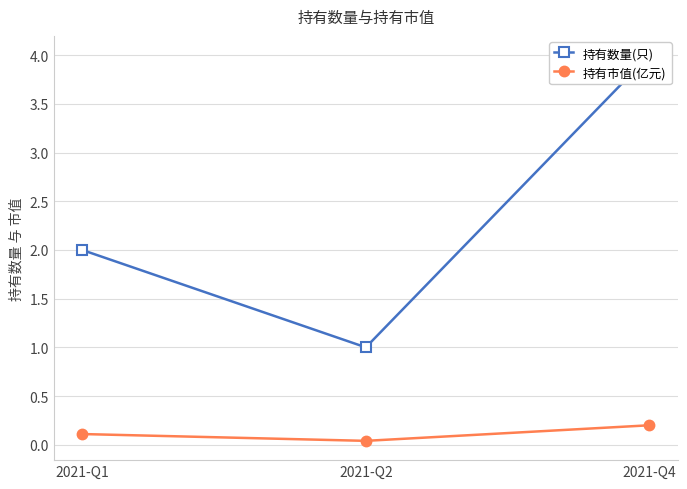

Count the 持有数量(只) values in the range 1 to 4.

3